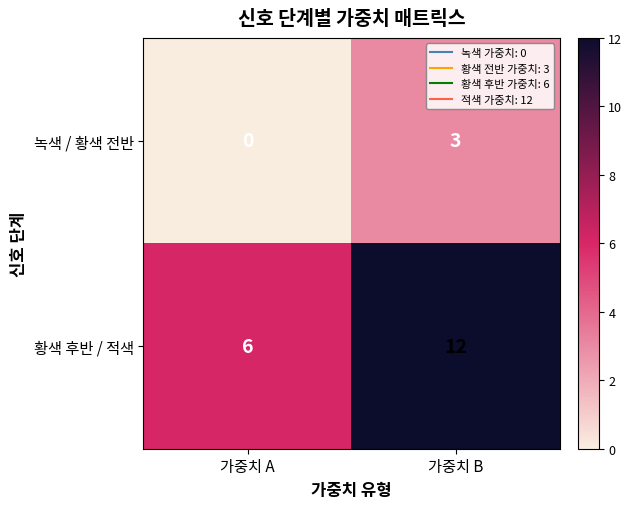

Reading left to right, transcribe all the data shown in this chart.

녹색 / 황색 전반: 0	3
황색 후반 / 적색: 6	12